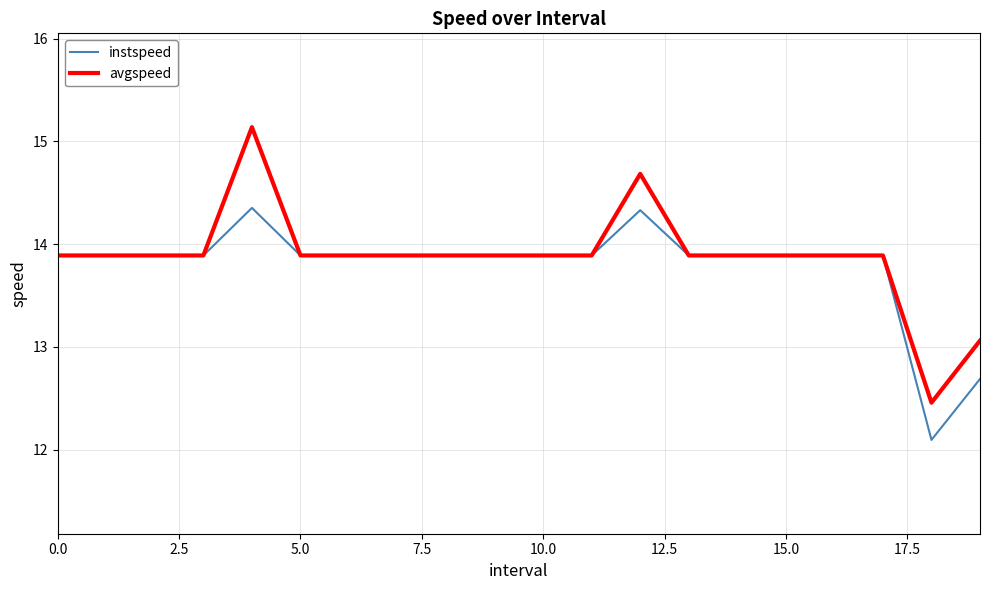

What is the greatest value displayed?

15.1